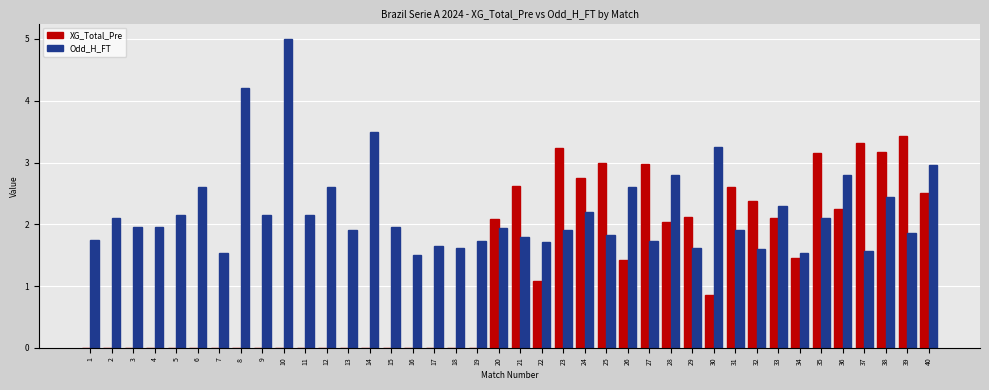

Is it true that Odd_H_FT equals 2.9 at 8?

False